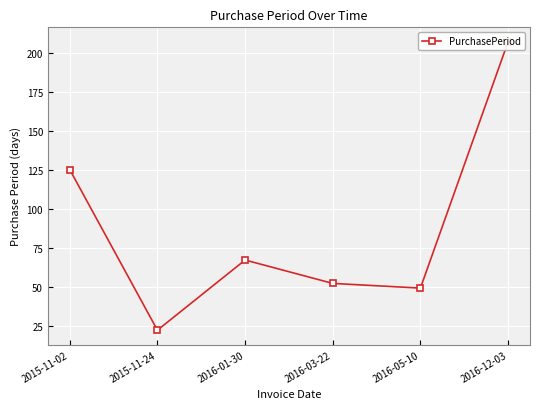

At which category does the chart reach its peak across all series?

2016-12-03